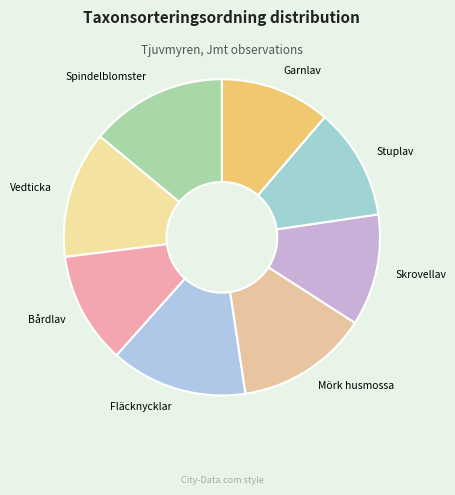

The Stuplav slice represents 26% of the pie. True or false?

False